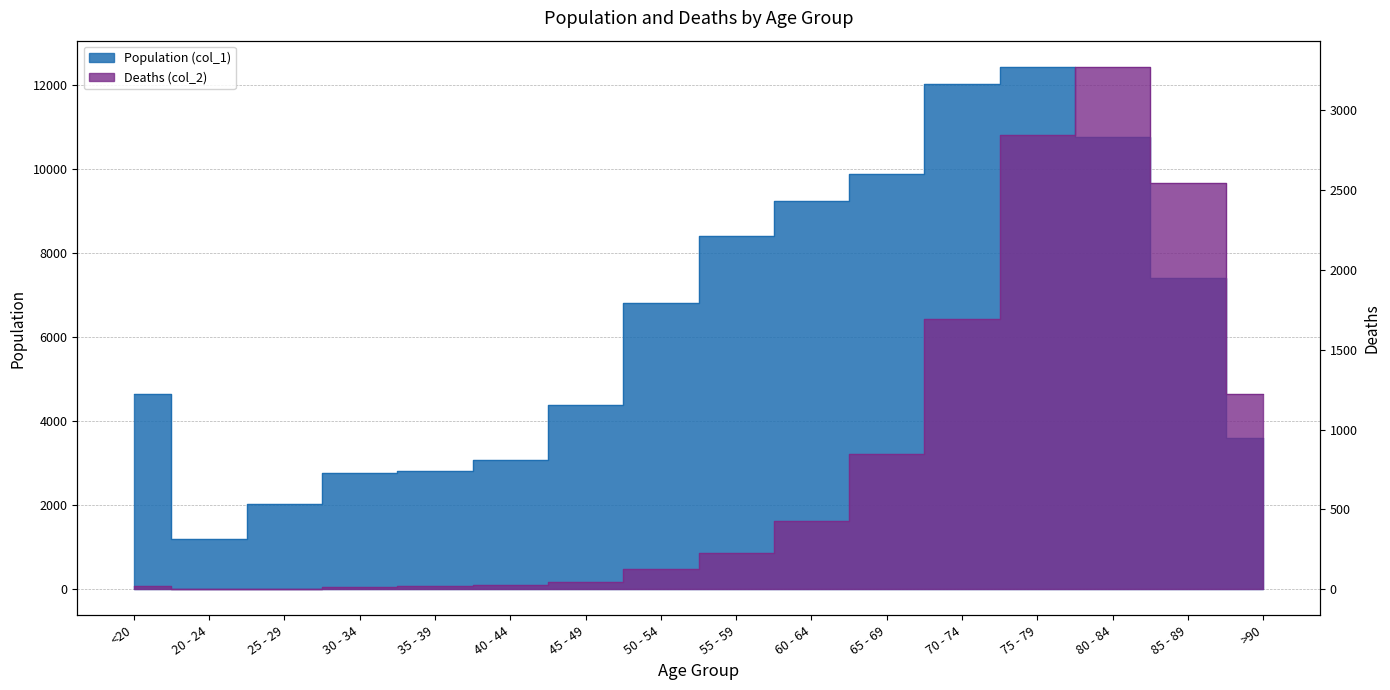

Where does the Population (col_1) series first go above 6803?

55 - 59